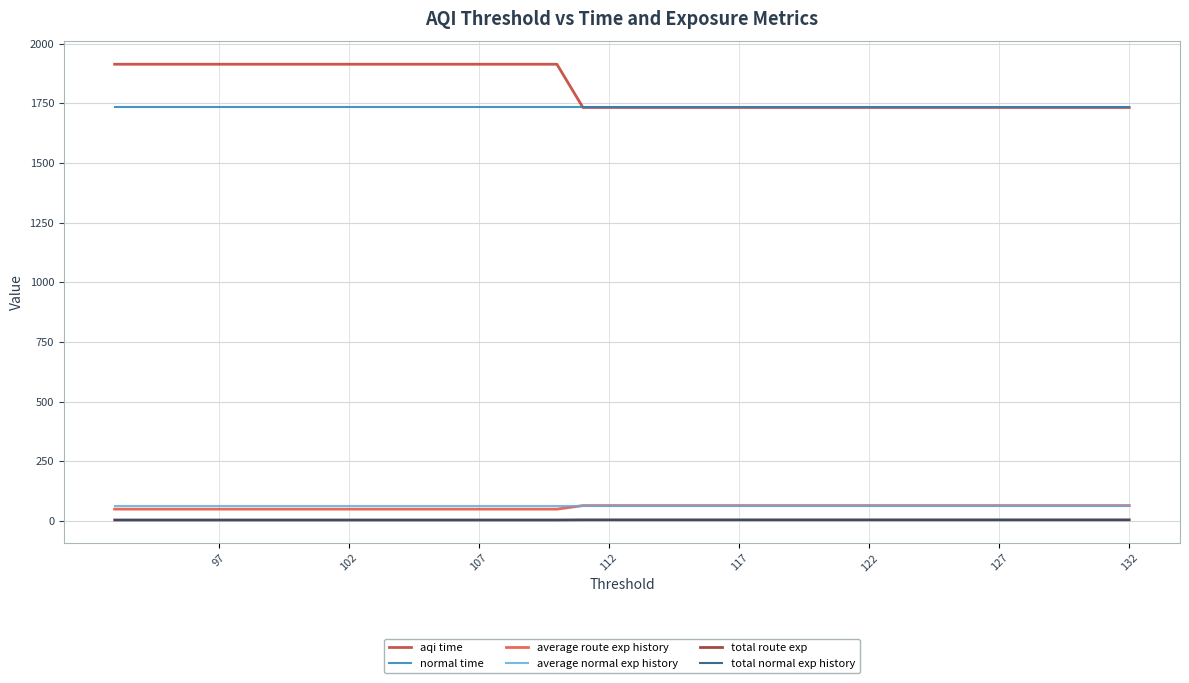

What is the value of the aqi time point at the 3rd from the left?

1732.0